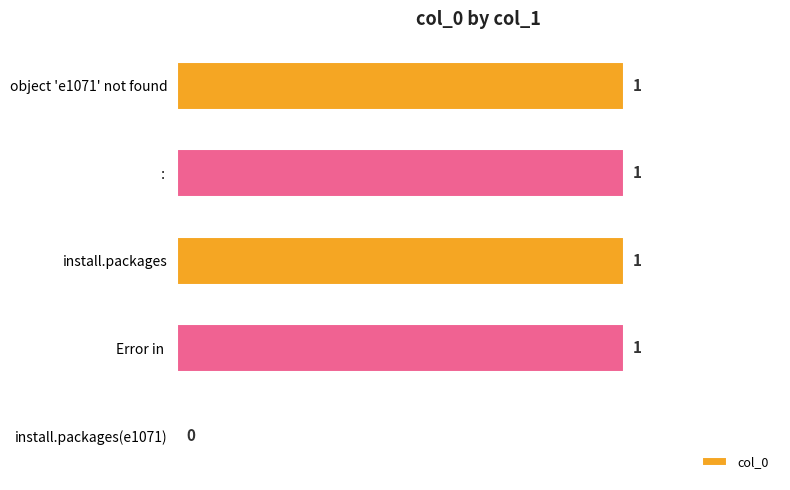

How many values are above zero?

4